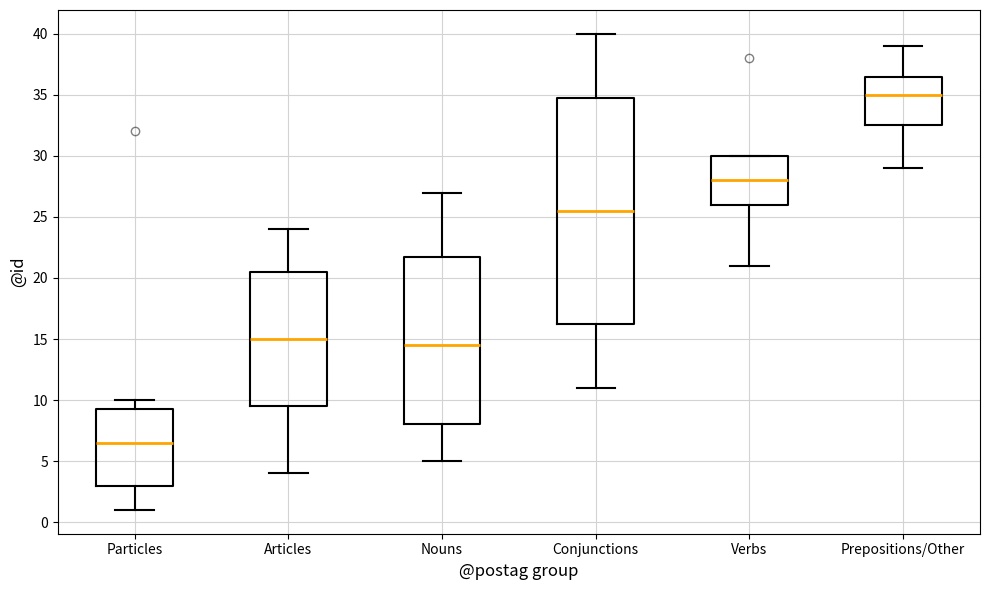

Reading left to right, read every box against the y-axis: the position of its median line, the range the box covers, and the ends of its whiskers. The values are not printed on the chart, so give them approximately, as read against the axis.

Particles: median 6.5, box 3.0 to 9.5, whiskers 1.0 to 10.0
Articles: median 15.0, box 9.5 to 20.5, whiskers 4.0 to 24.0
Nouns: median 14.5, box 8.0 to 22.0, whiskers 5.0 to 27.0
Conjunctions: median 25.5, box 16.5 to 35.0, whiskers 11.0 to 40.0
Verbs: median 28.0, box 26.0 to 30.0, whiskers 21.0 to 30.0
Prepositions/Other: median 35.0, box 32.5 to 36.5, whiskers 29.0 to 39.0